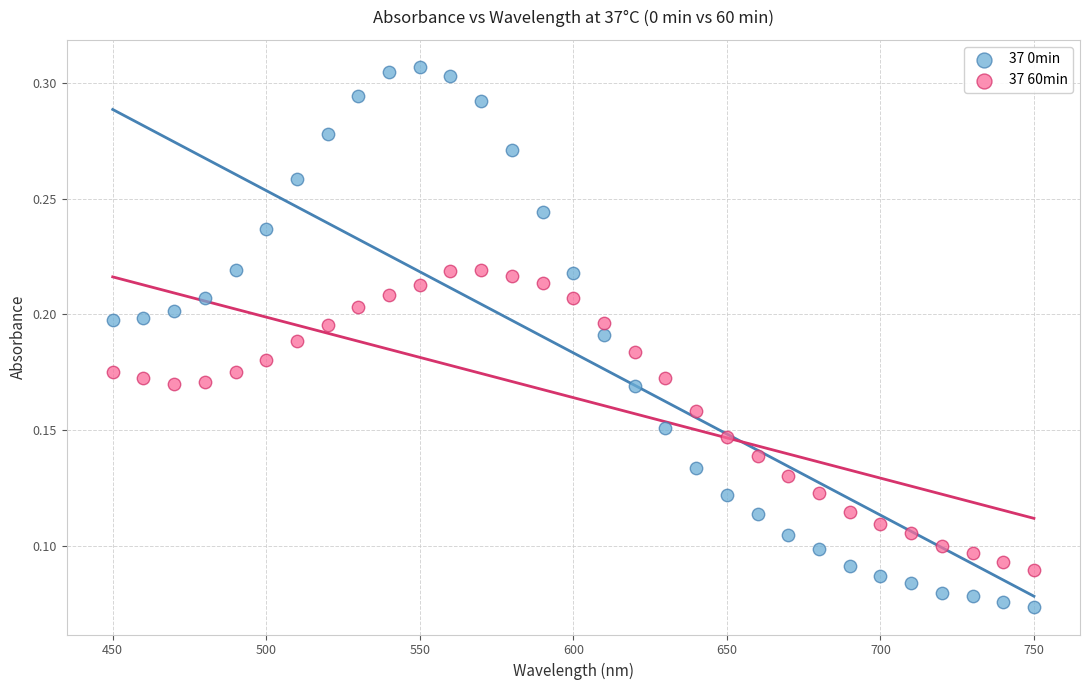

What are all the series names shown in the legend?

37 0min, 37 60min